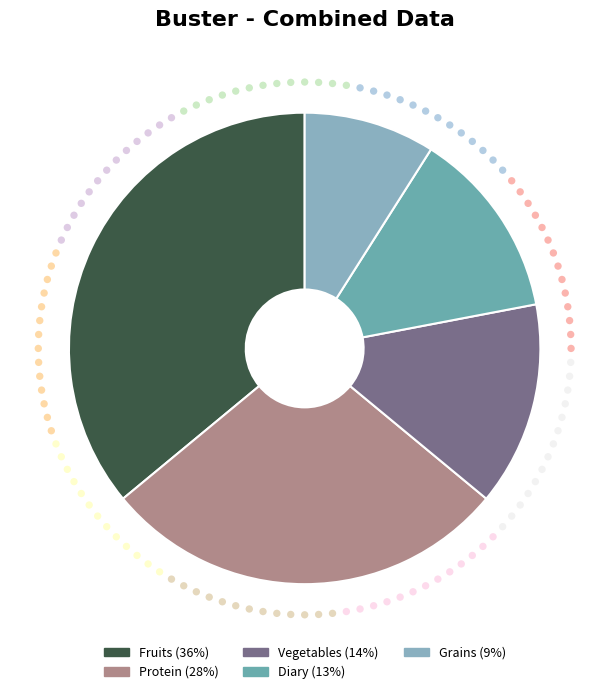

What is the largest slice in the pie chart?

Fruits